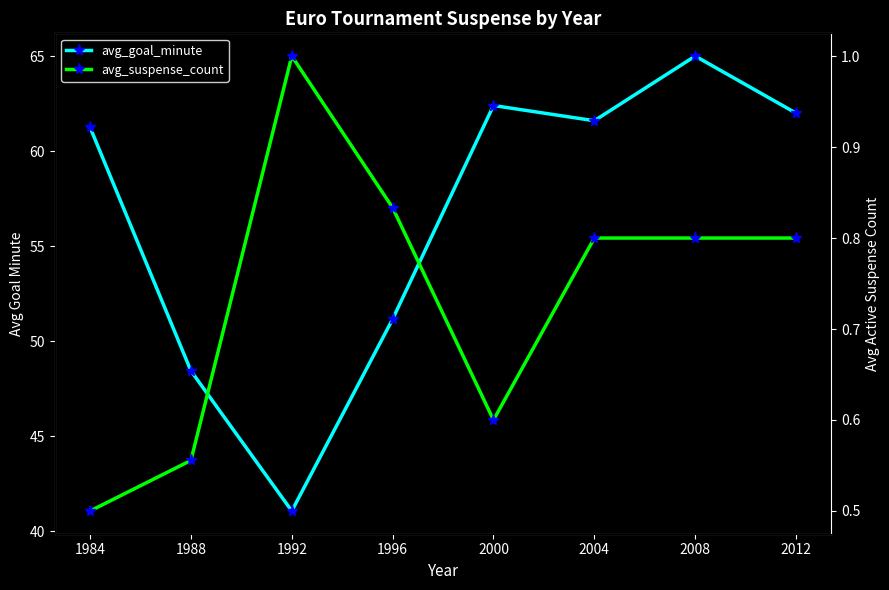

Between 1984 and 2004, which series saw the biggest shift?

avg_goal_minute